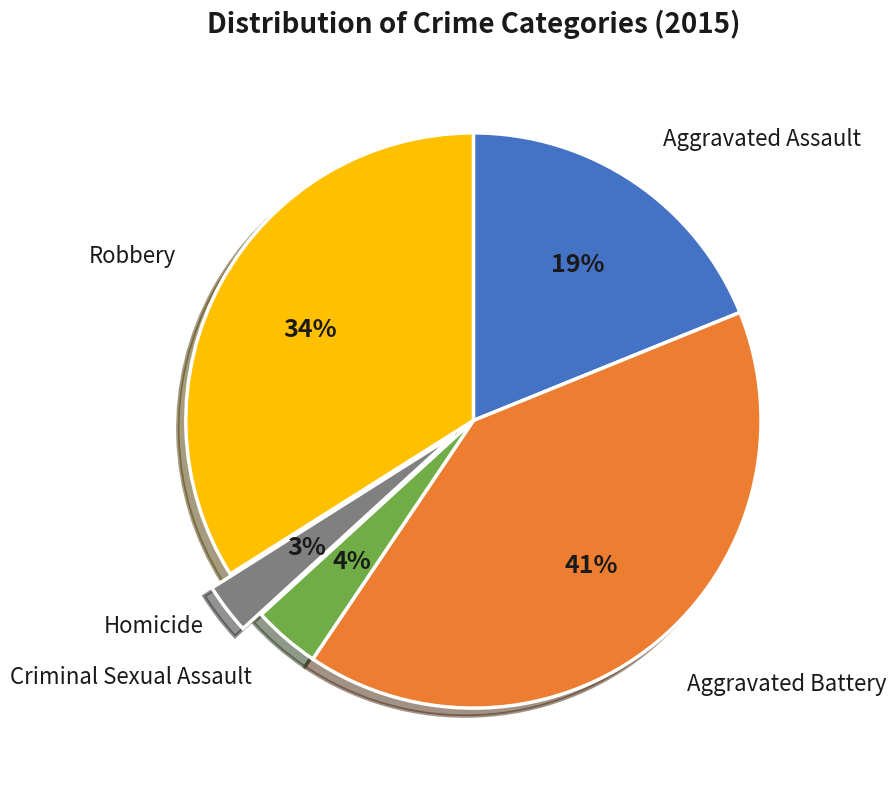

To the nearest percent, what is the average slice percentage?

20%